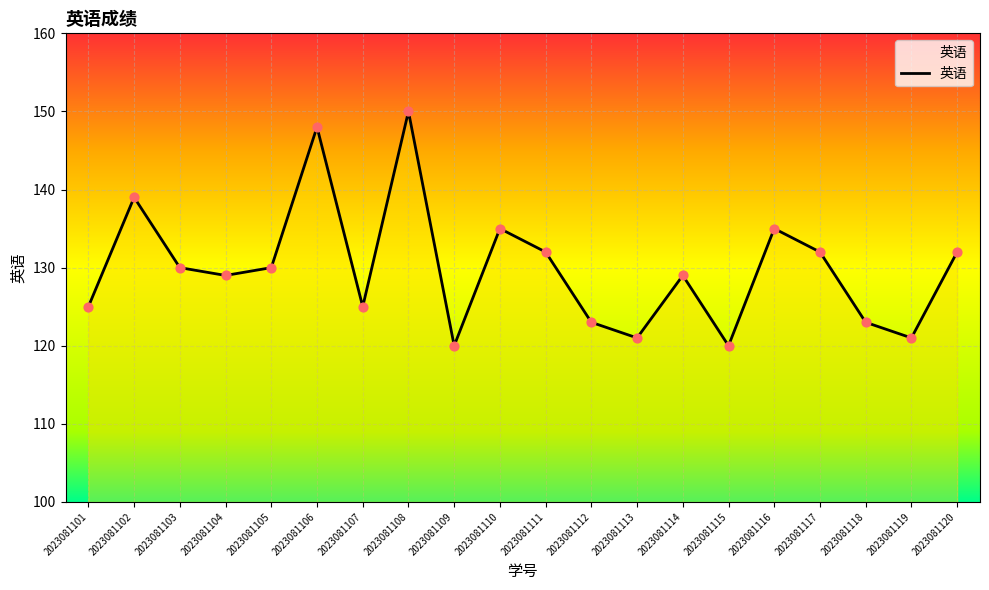

What is the change in value from 2023081113 to 2023081120?

+11